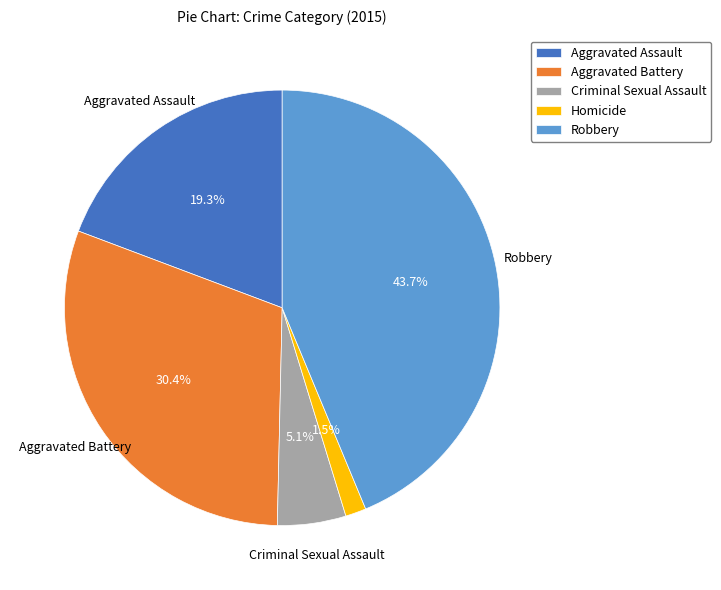

What is the largest slice in the pie chart?

Robbery